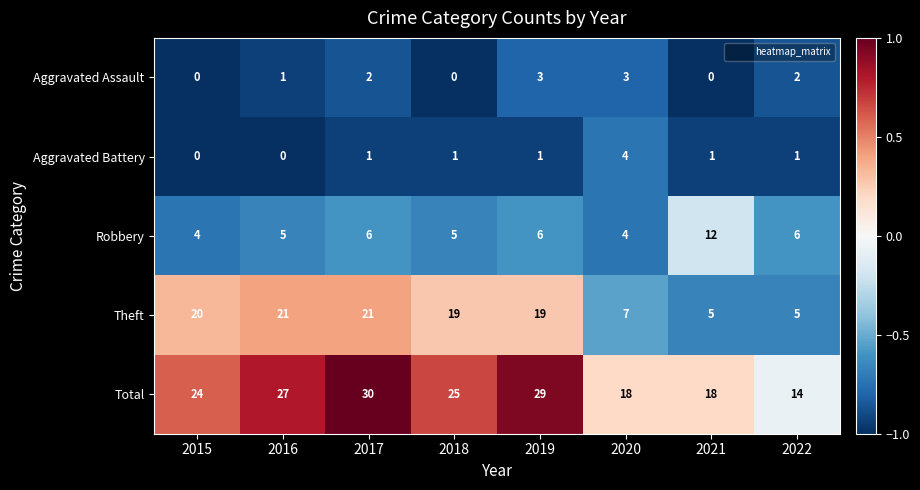

What is the difference between the second highest and second lowest values in the Total series?

11